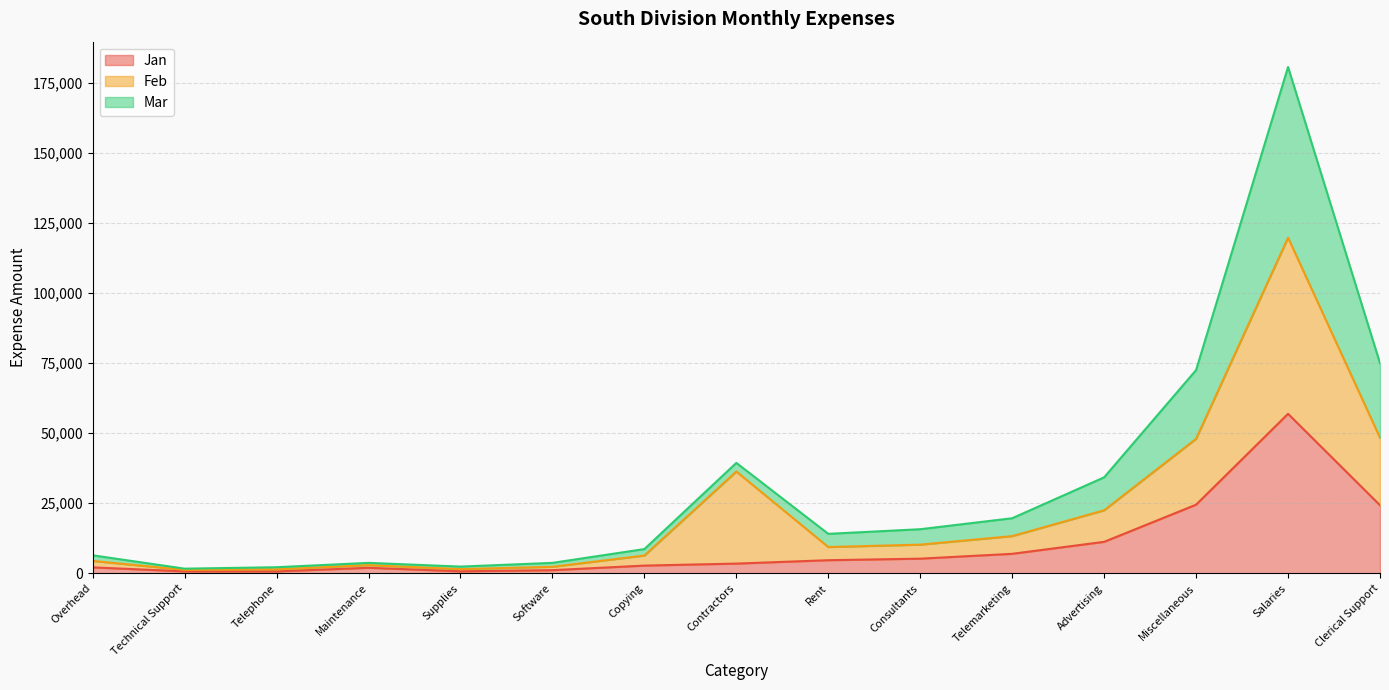

What is the label of the 2nd point from the right?

Salaries